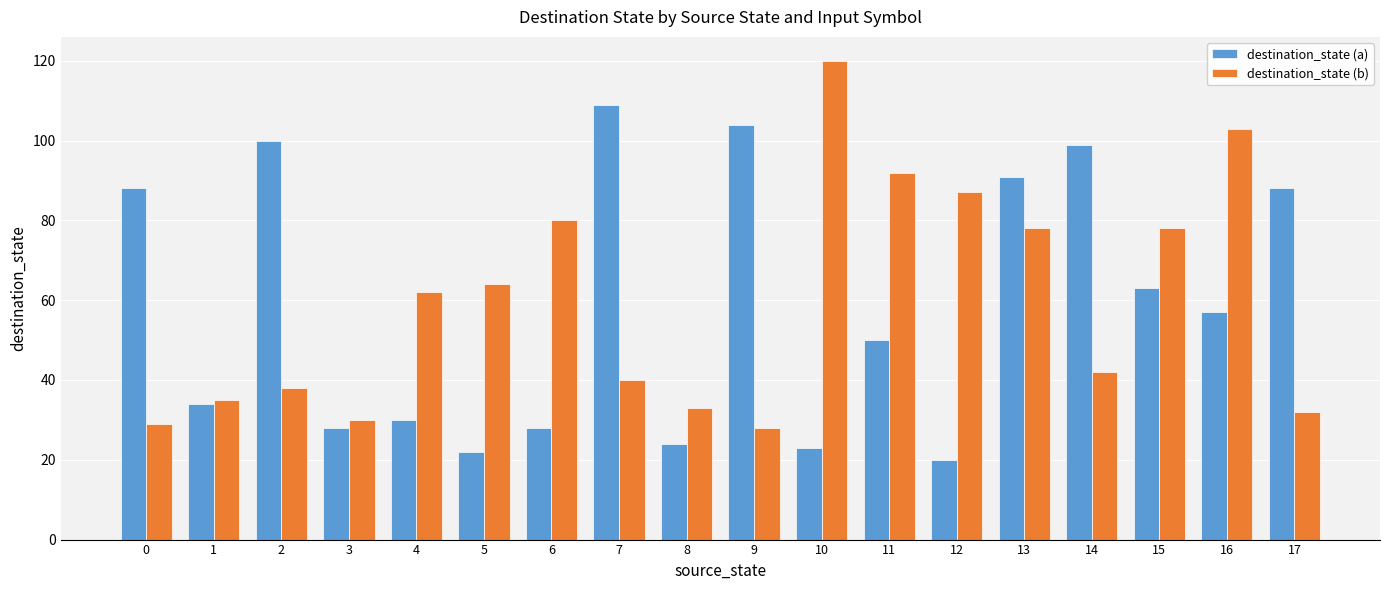

Where is destination_state (a) nearest to the value 64?

15